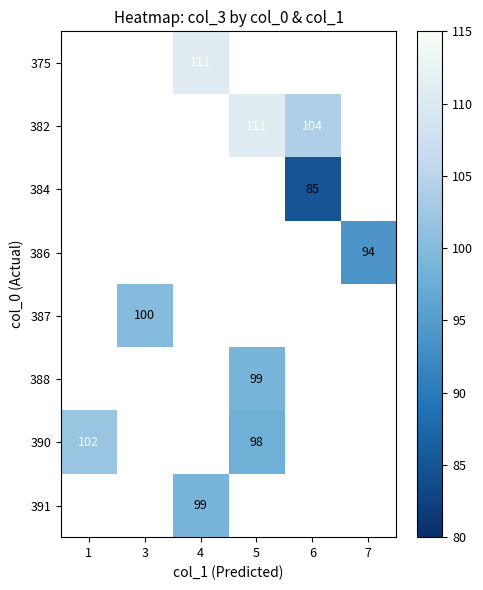

The 386 series shows 94 at 7. True or false?

True